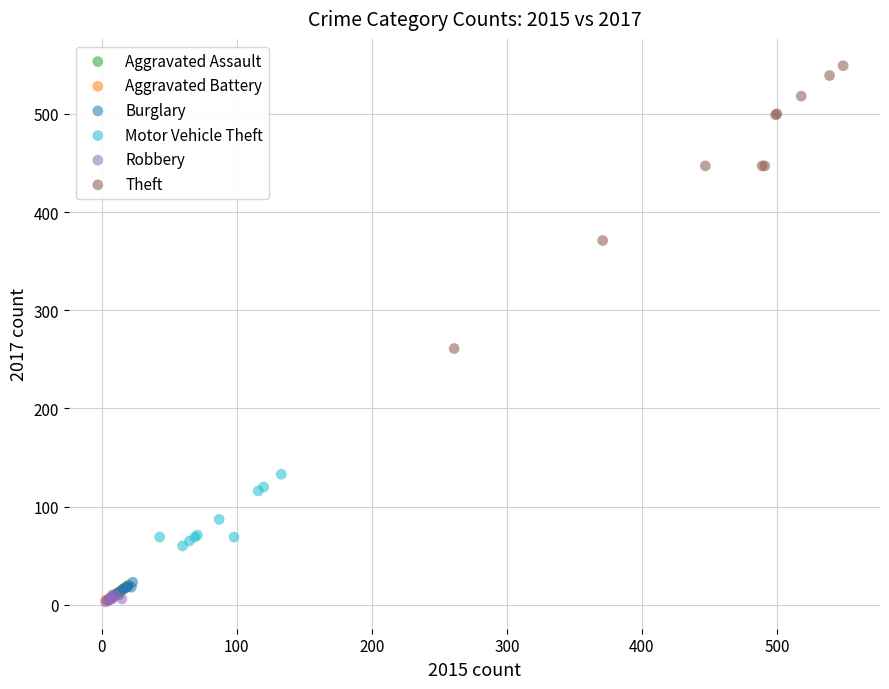

Which series reaches the maximum Y coordinate?

Theft